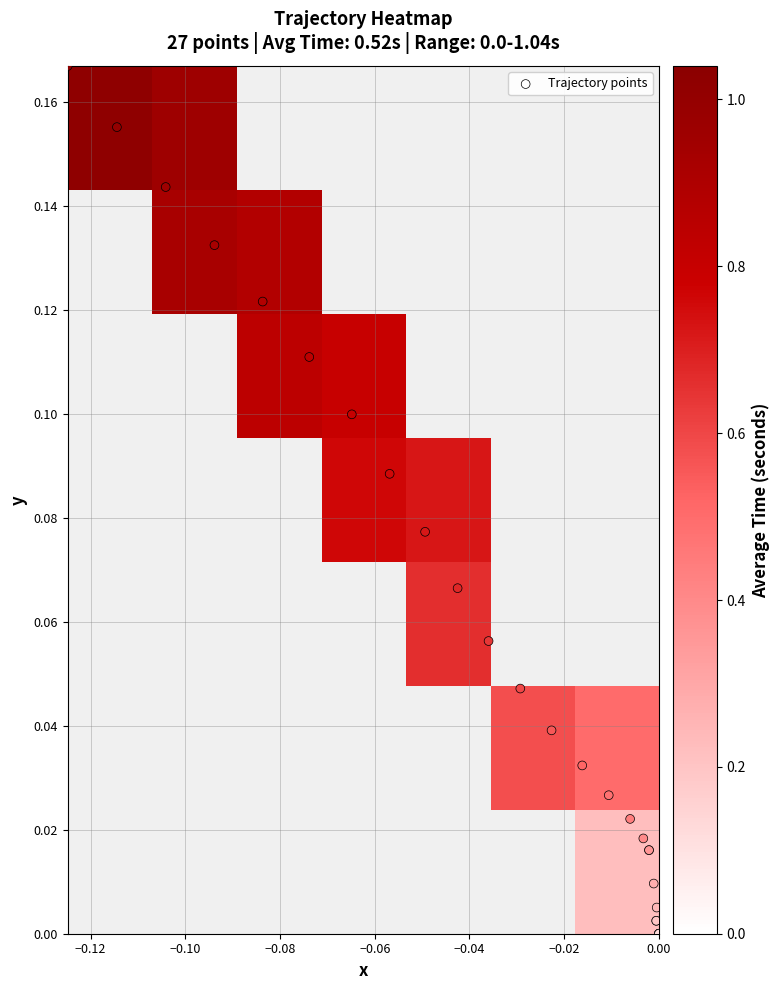

Reading left to right, what are all the values shown in this chart?

0.0: 0.0	0.0	0.1	0.1	0.2	0.2	0.2	0.3
-0.0006: 0.3	0.4	0.4	0.4	0.5	0.5	0.6	0.6
-0.0294: 0.6	0.7	0.7	0.8	0.8	0.8	0.9	0.9
-0.1041: 1.0	1.0	1.0	0.0	0.0	0.0	0.0	0.0